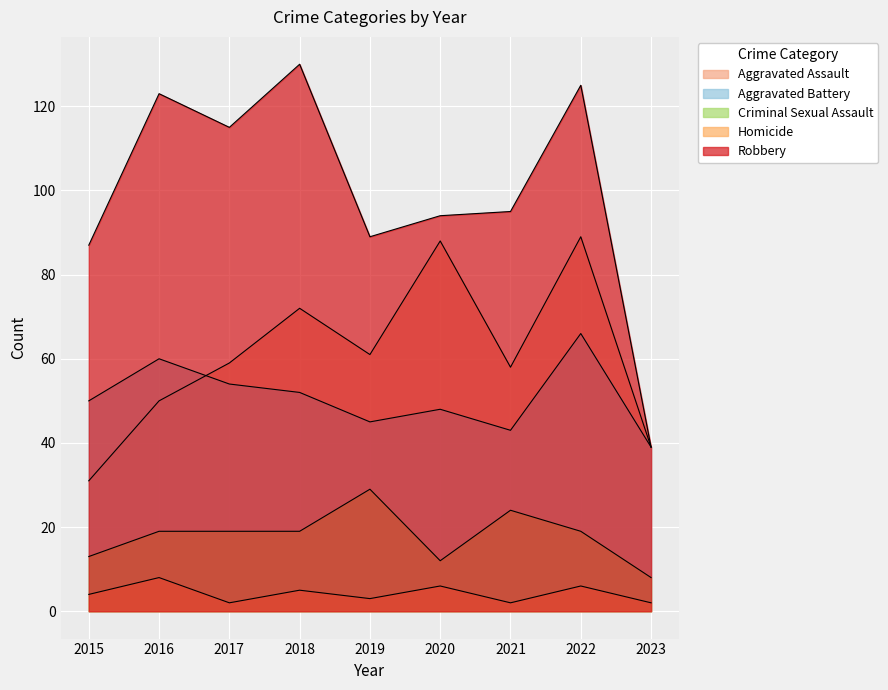

In Criminal Sexual Assault, how many points are lower than both neighbors (excluding endpoints)?

1